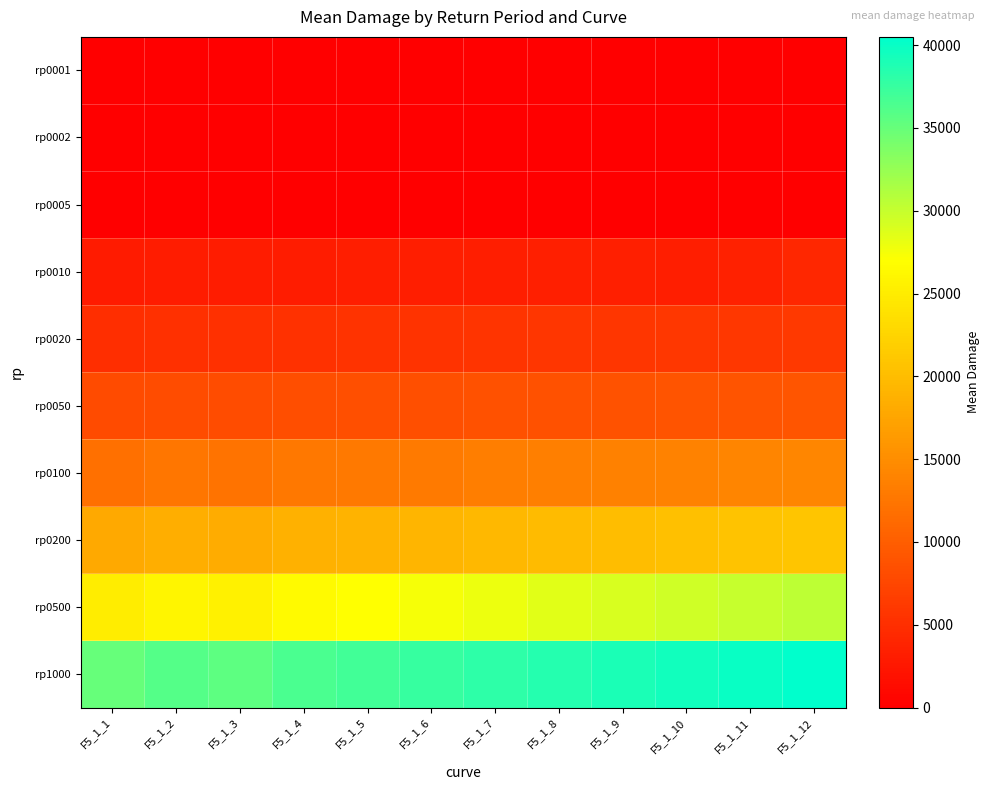

At how many categories does at least one series exceed 32581?

12